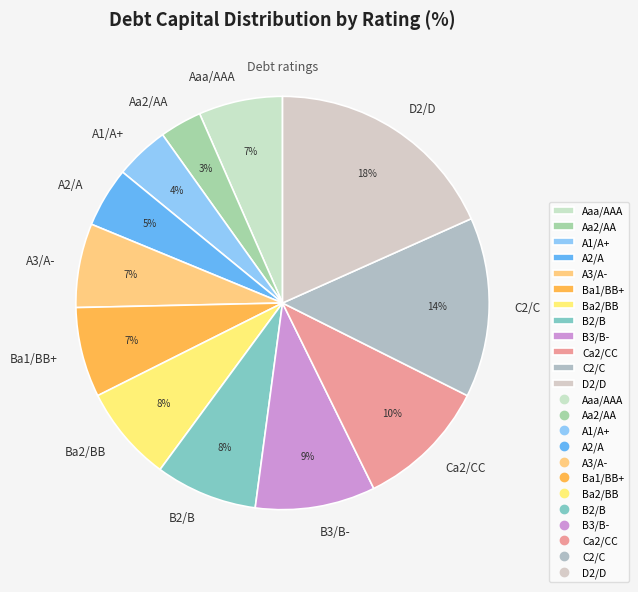

To the nearest percent, what percentage of the pie is A3/A-?

7%